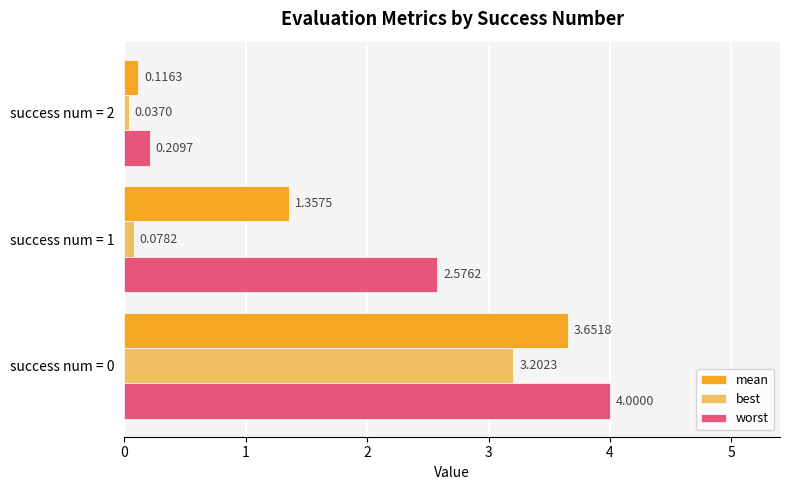

Which series changed the most between success num = 0 and success num = 1?

best